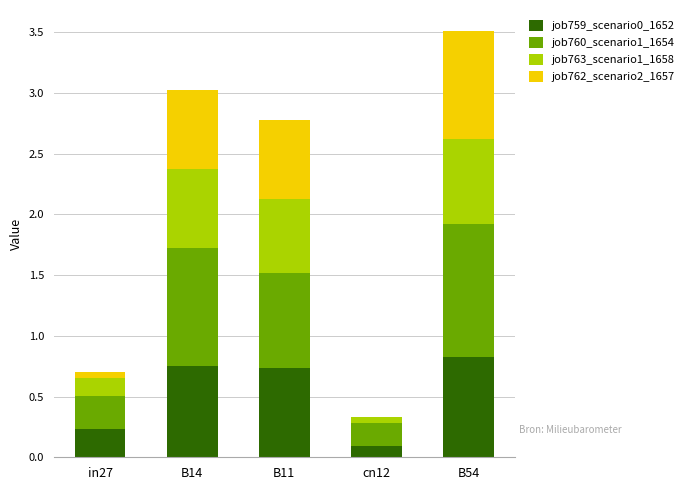

The job759_scenario0_1652 series shows 0.2 at in27. True or false?

True